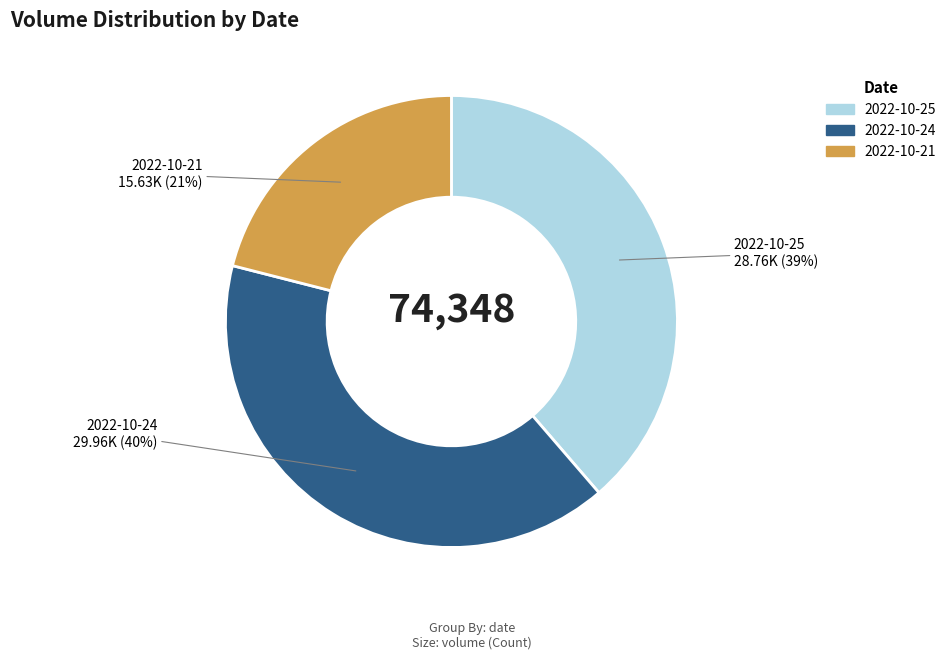

Rank the categories by value from highest to lowest.

2022-10-24, 2022-10-25, 2022-10-21